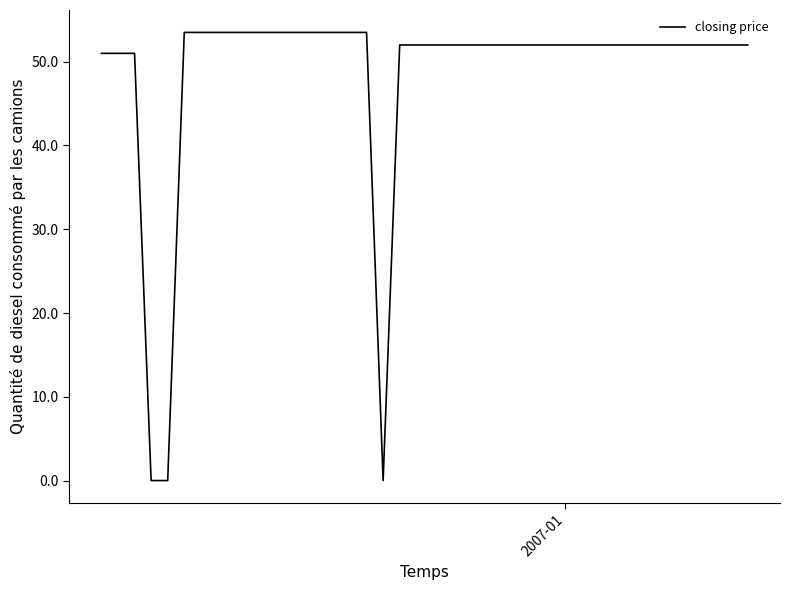

What is the maximum value shown in the chart?

53.5